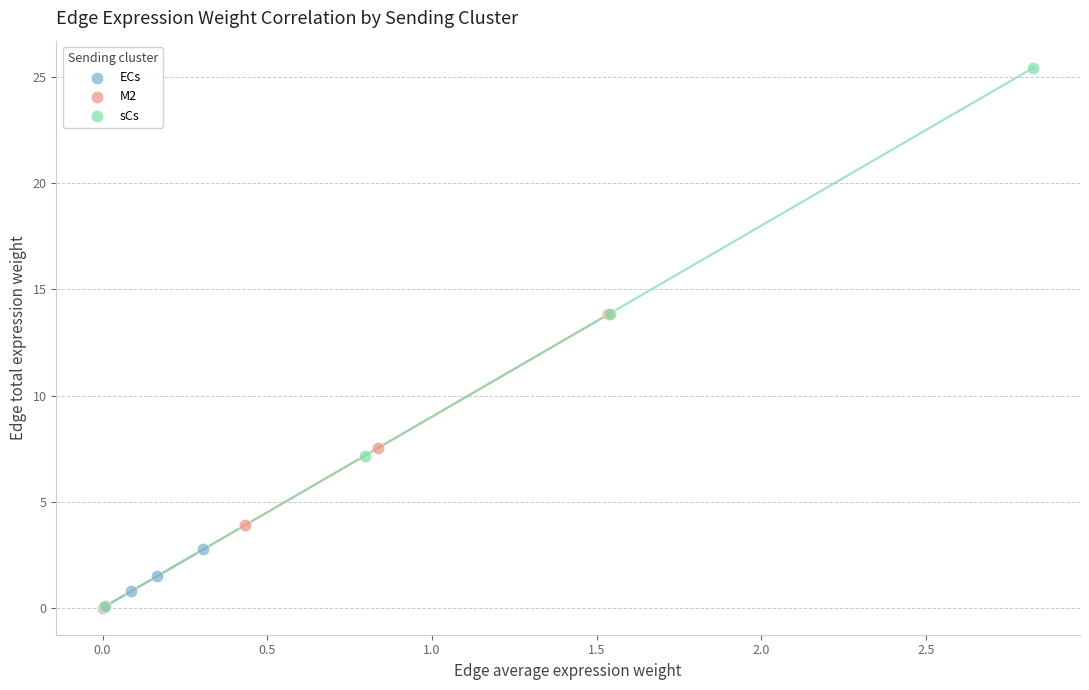

Which series contains the highest Y value?

sCs